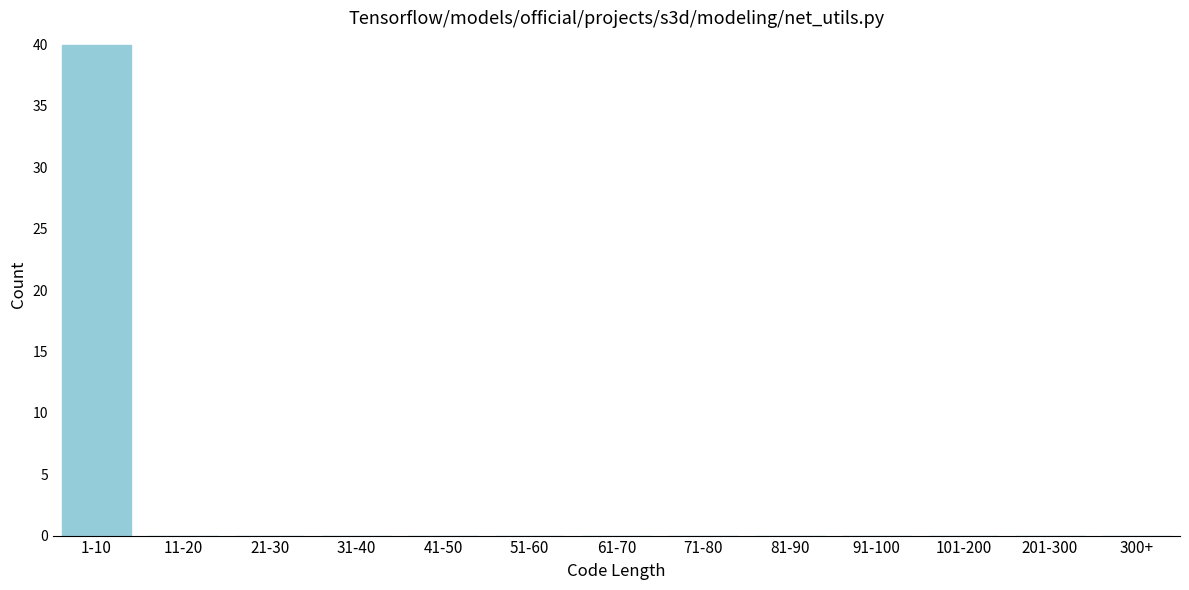

Reading left to right, extract all data points from this chart.

1-10=40	11-20=0	21-30=0	31-40=0	41-50=0	51-60=0	61-70=0	71-80=0	81-90=0	91-100=0	101-200=0	201-300=0	300+=0